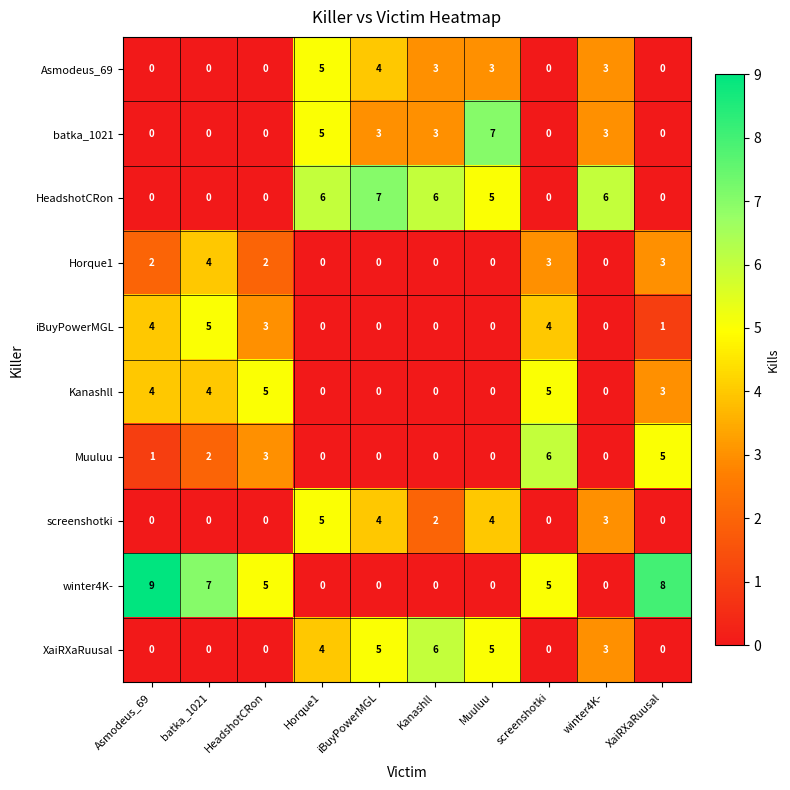

Which series has the largest range (max minus min)?

winter4K-